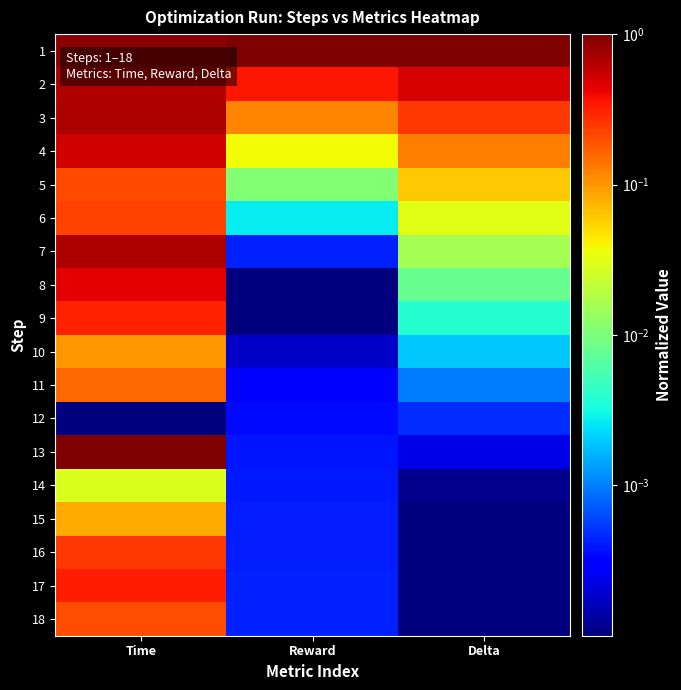

Reading right to left, transcribe all the data shown in this chart.

1: Delta=1.0	Reward=1.0	Time=0.9
2: Delta=0.5	Reward=0.3	Time=0.7
3: Delta=0.2	Reward=0.1	Time=0.7
4: Delta=0.1	Reward=0.0	Time=0.5
5: Delta=0.1	Reward=0.0	Time=0.2
6: Delta=0.0	Reward=0.0	Time=0.2
7: Delta=0.0	Reward=0.0	Time=0.7
8: Delta=0.0	Reward=0.0	Time=0.4
9: Delta=0.0	Reward=0.0	Time=0.3
10: Delta=0.0	Reward=0.0	Time=0.1
11: Delta=0.0	Reward=0.0	Time=0.2
12: Delta=0.0	Reward=0.0	Time=0.0
13: Delta=0.0	Reward=0.0	Time=1.0
14: Delta=0.0	Reward=0.0	Time=0.0
15: Delta=0.0	Reward=0.0	Time=0.1
16: Delta=0.0	Reward=0.0	Time=0.2
17: Delta=0.0	Reward=0.0	Time=0.3
18: Delta=0.0	Reward=0.0	Time=0.2